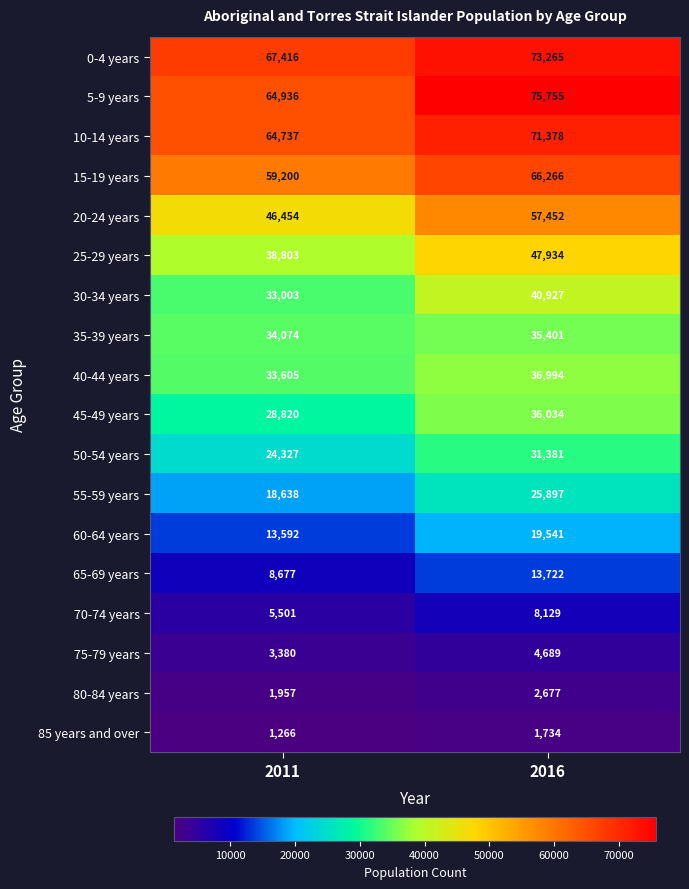

Which series has the largest total across all categories?

5-9 years